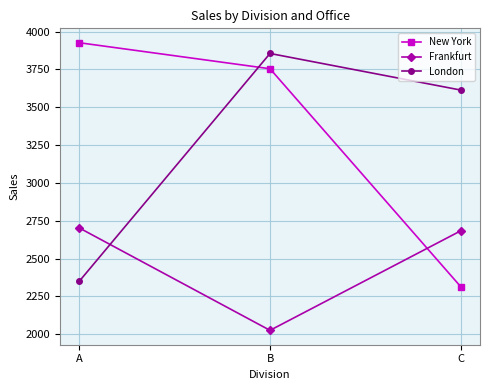

At which label does New York first exceed 3754?

A